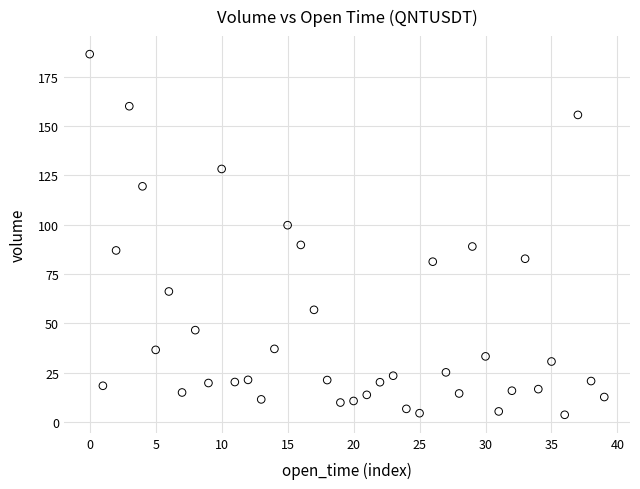

What is the range of Y values (max minus min)?

182.8